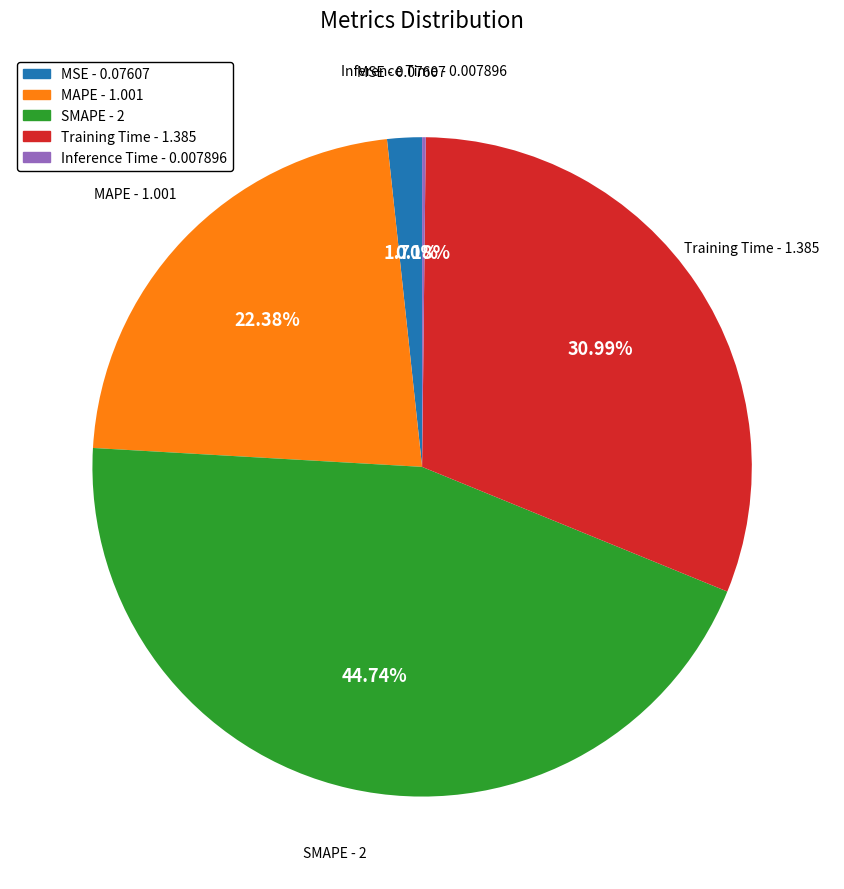

True or false: SMAPE accounts for 58% of the total.

False